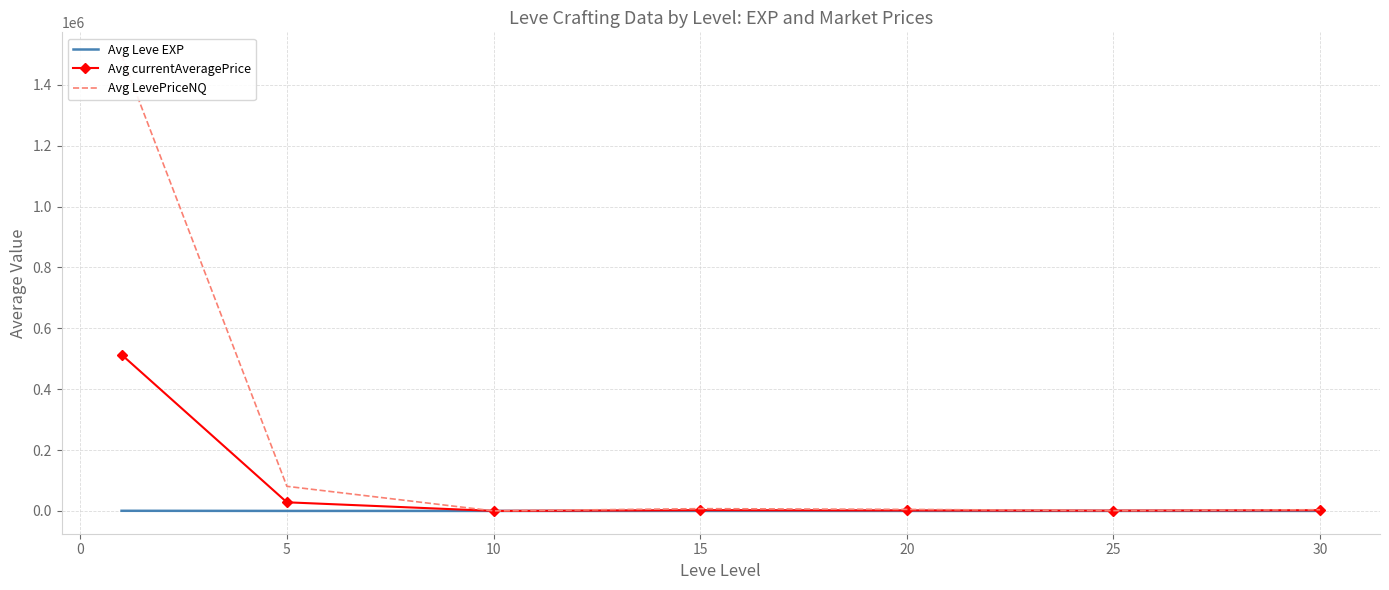

In Avg currentAveragePrice, how many points are lower than both neighbors (excluding endpoints)?

2